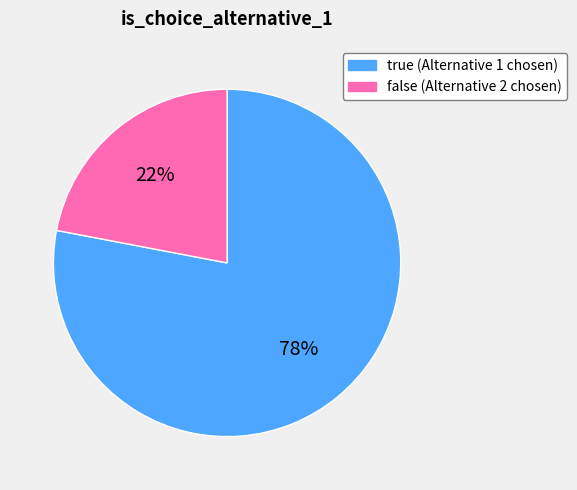

Does true account for over 50% of the chart?

Yes